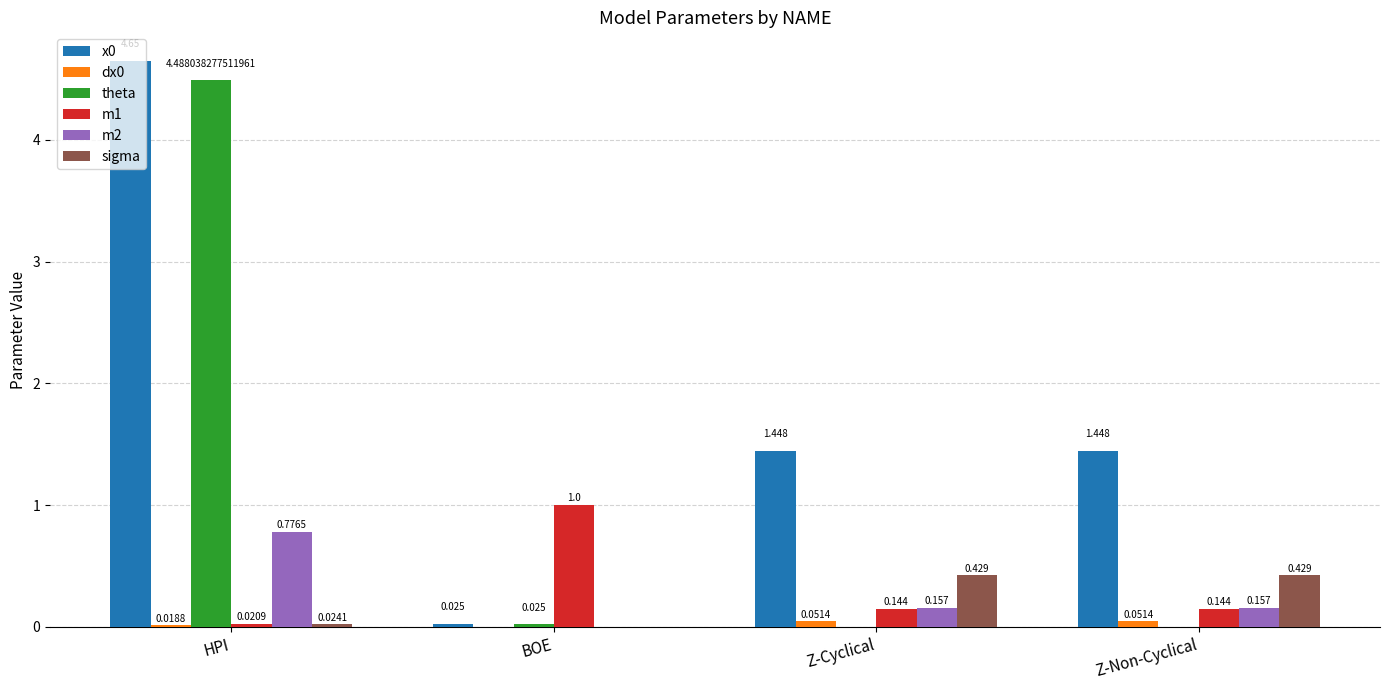

What is the highest value of the m1 series?

1.0